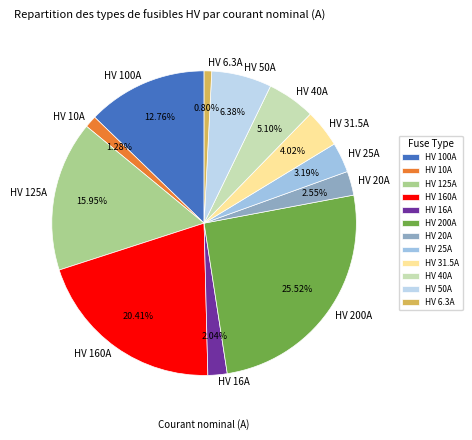

How many slices are in this pie chart?

12